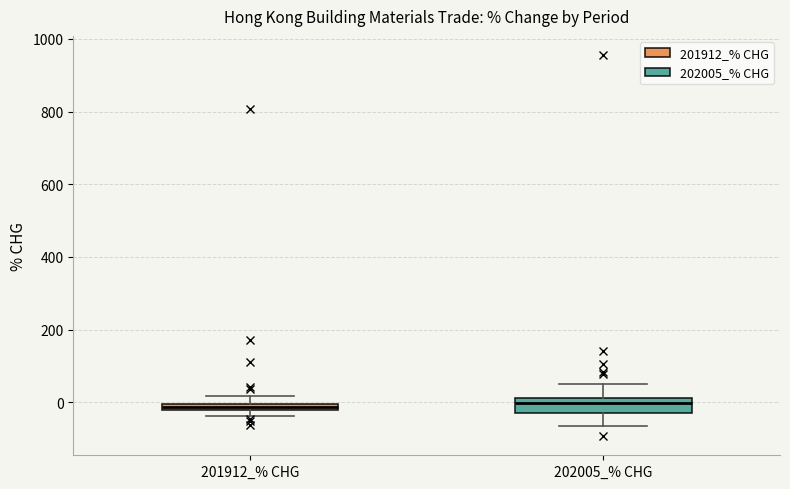

Comparing the boxes themselves (not the whiskers), which one is the tallest?

202005_% CHG